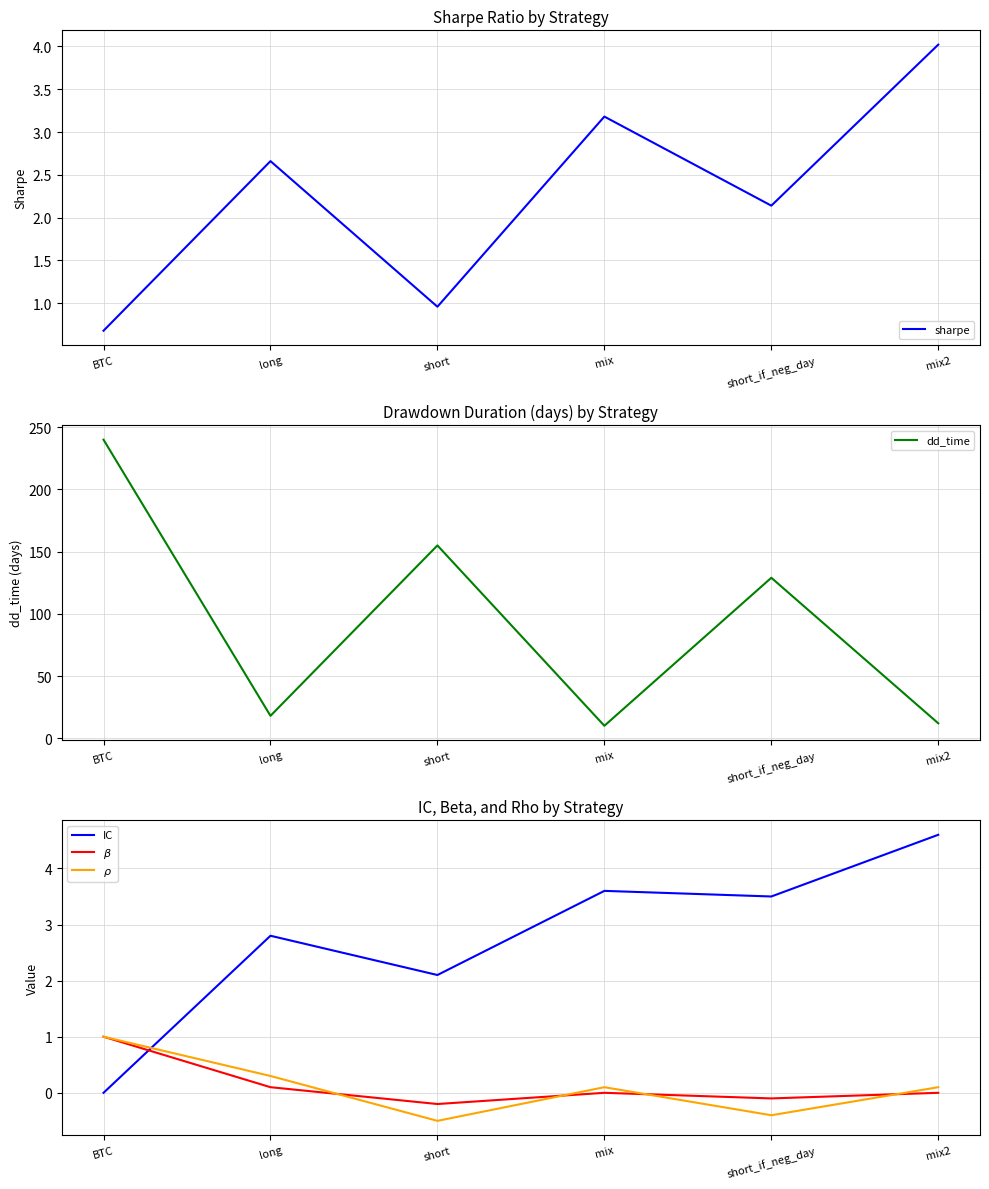

Which series has the largest range (max minus min)?

dd_time